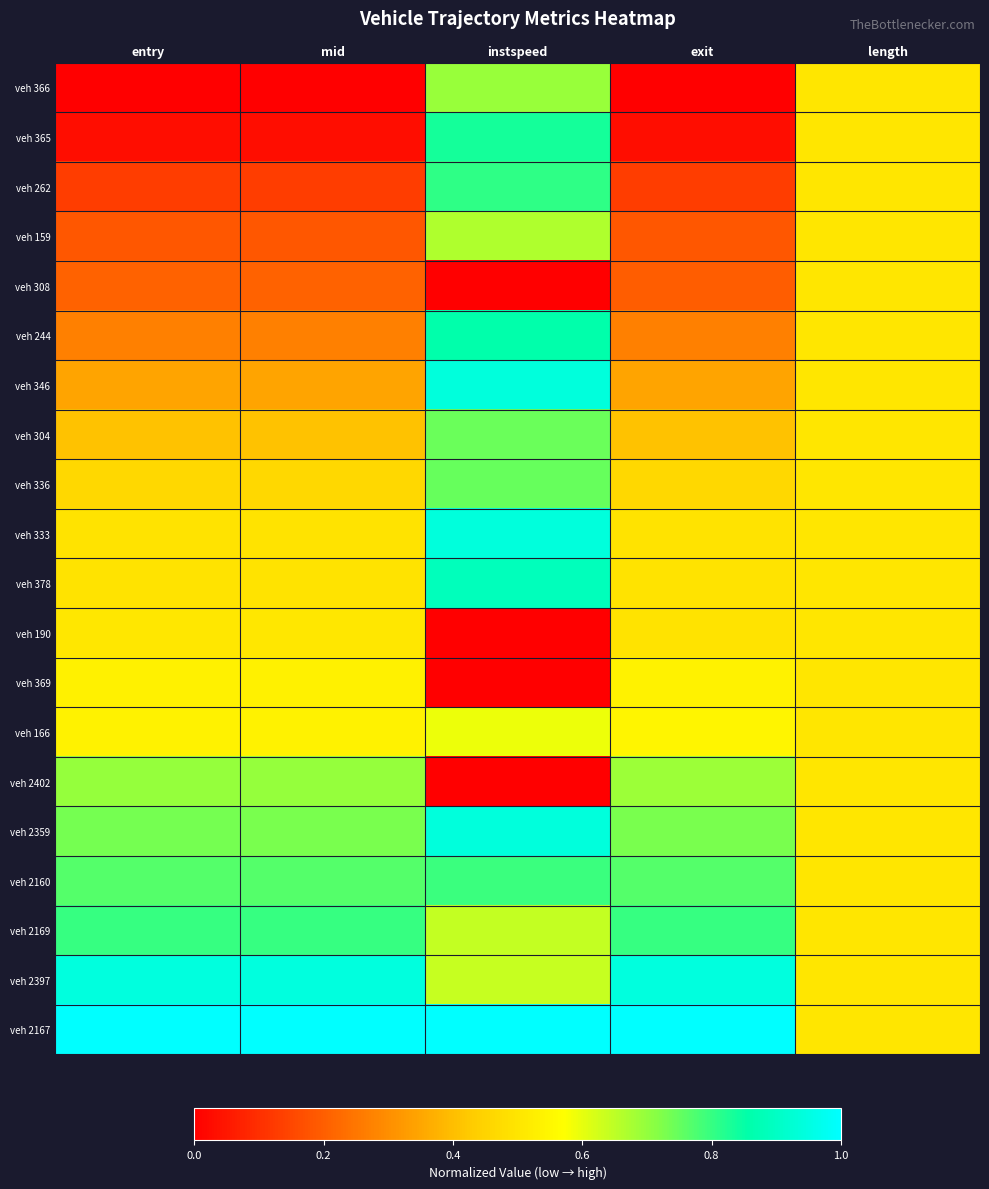

At which category is the sum across all series the highest?

instspeed